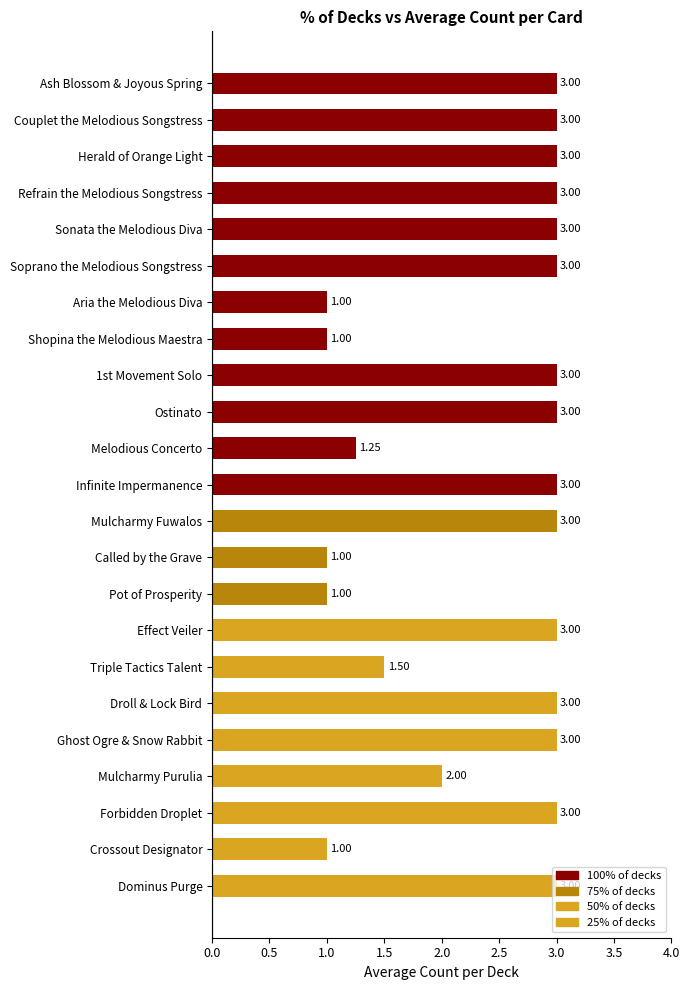

What is the difference between the values at Ostinato and Pot of Prosperity?

2.0